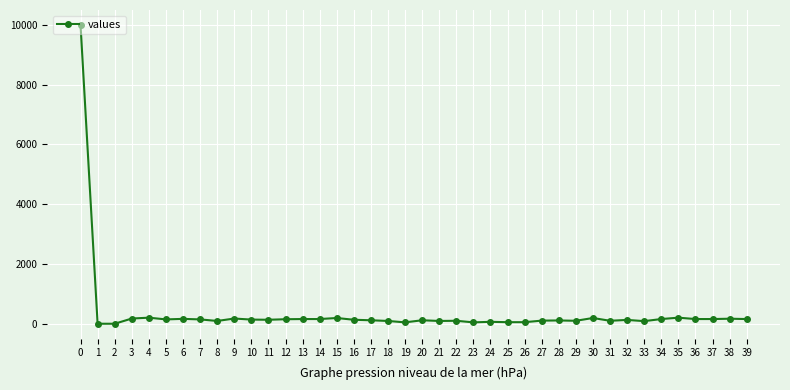

What is the ratio of the value at 11 to the value at 34?

0.8